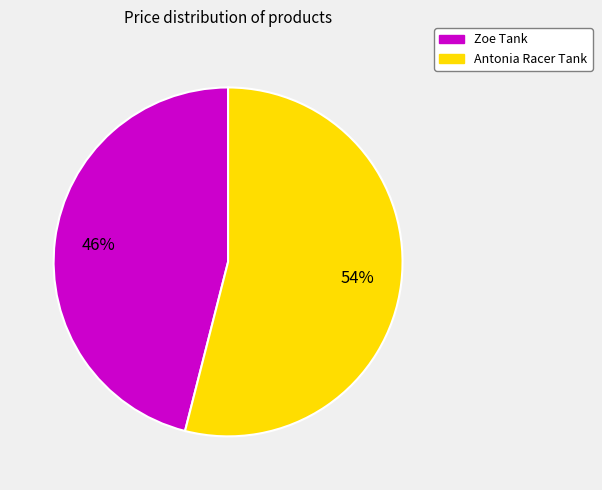

To the nearest percent, what percentage of the pie is Zoe Tank?

46%